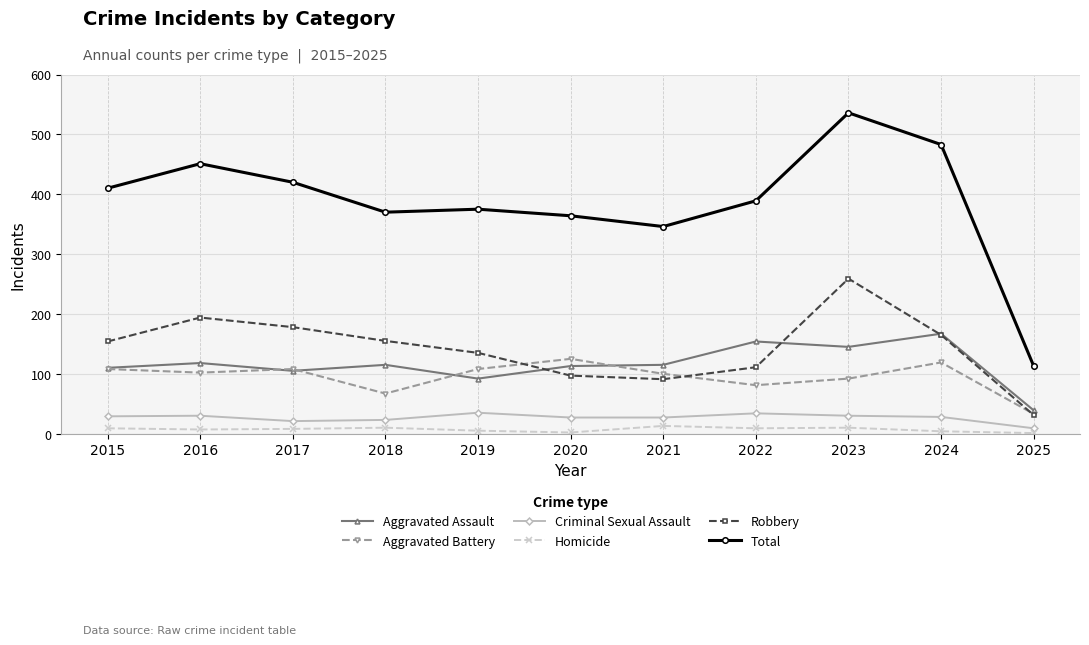

Which series has the widest spread of values?

Total